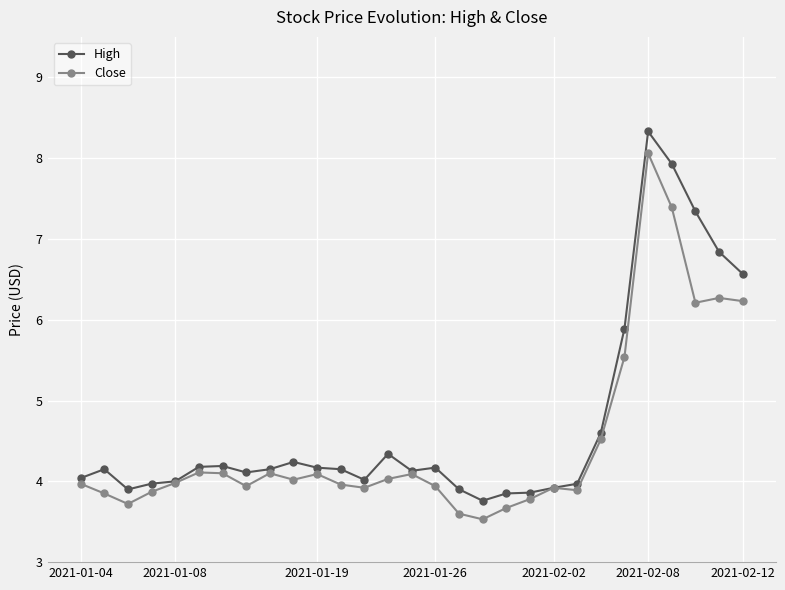

At how many categories does at least one series exceed 7?

3